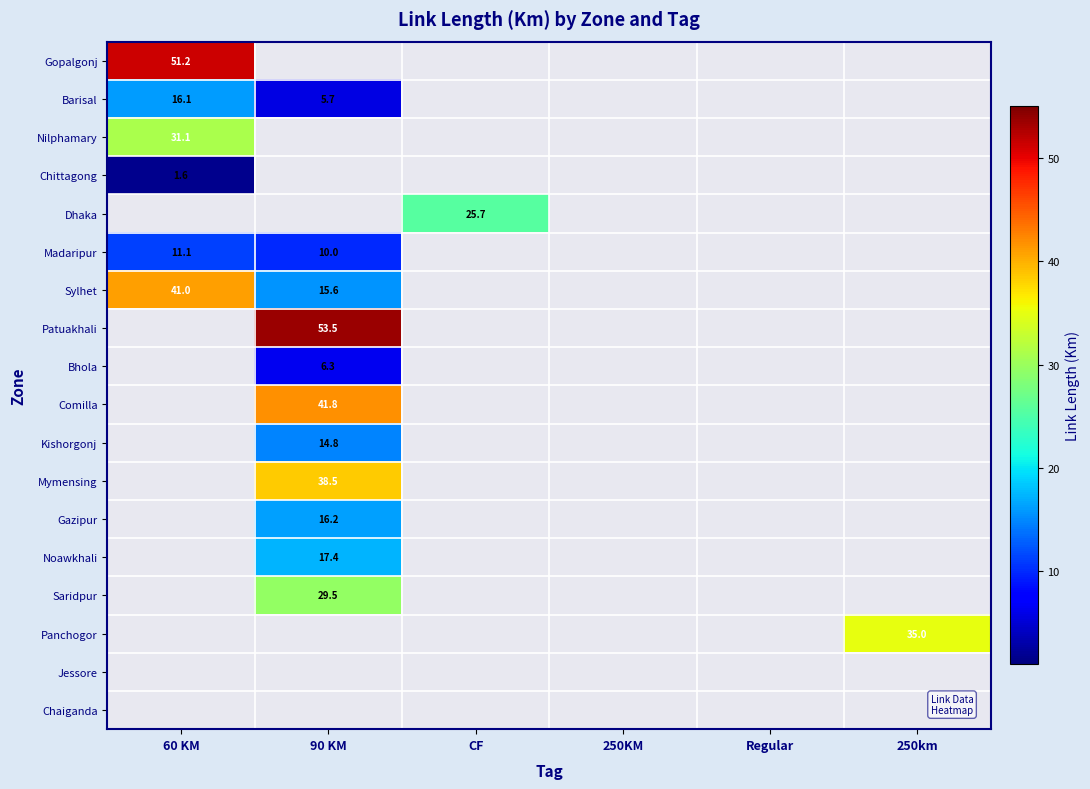

At how many categories does at least one series exceed 10?

4